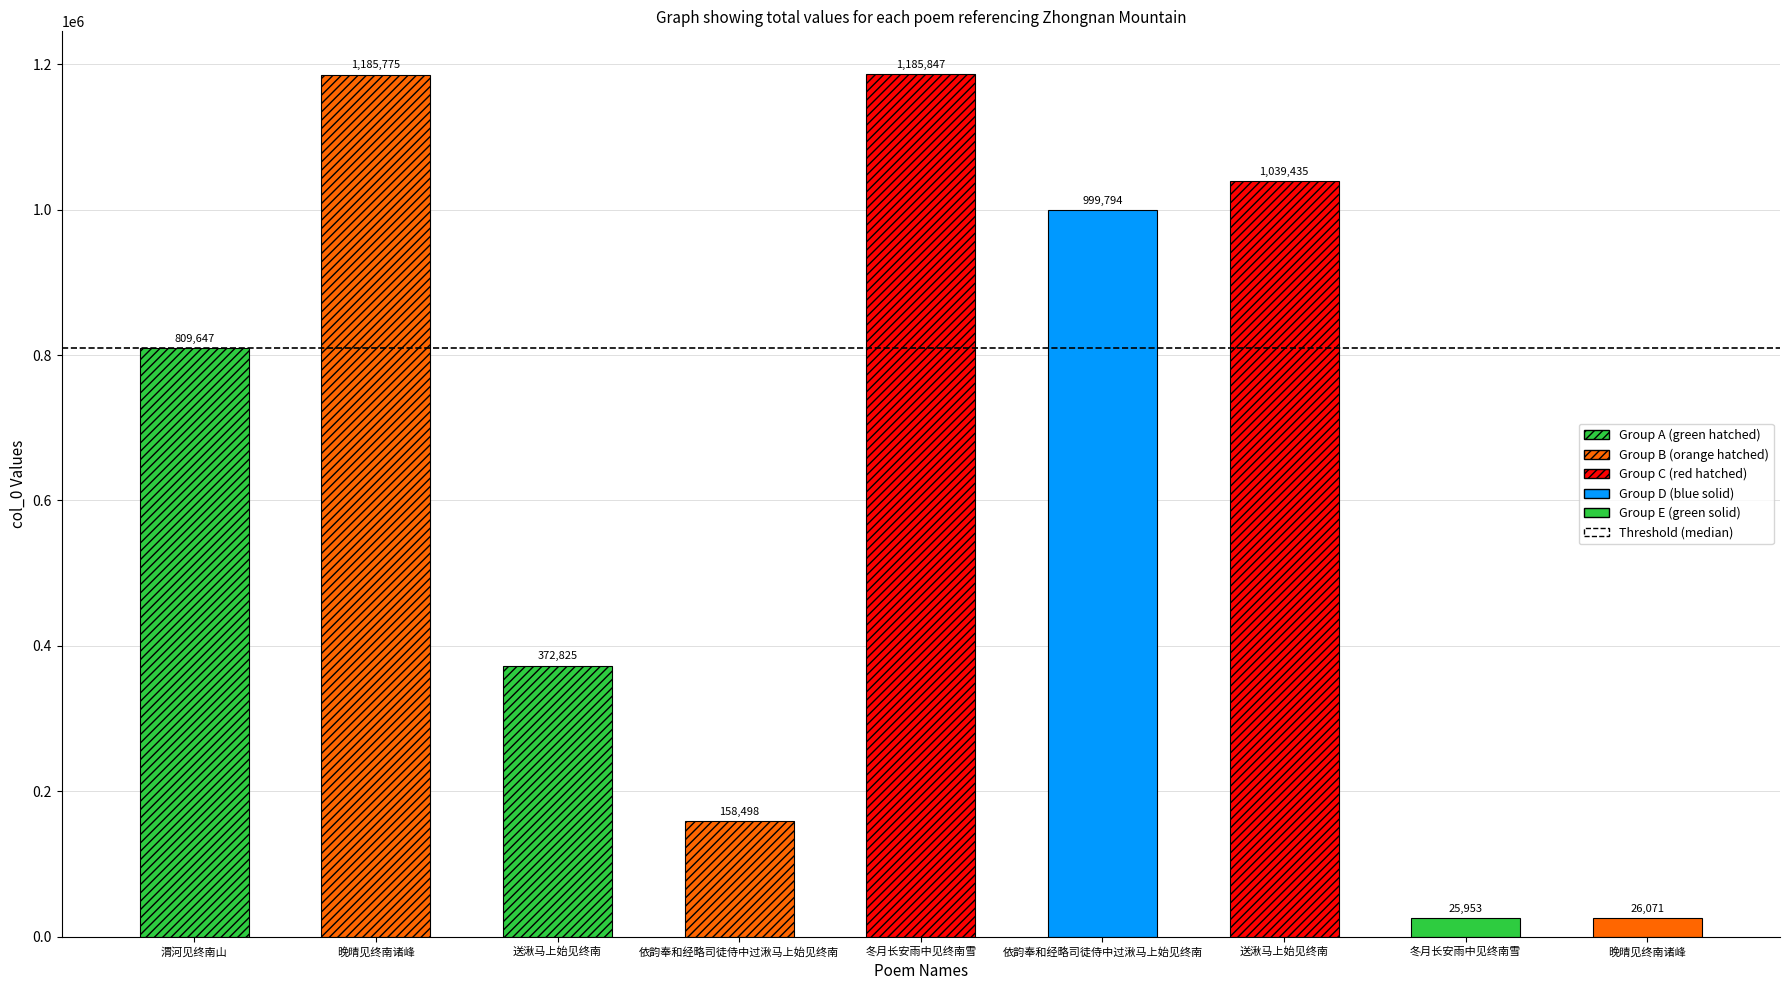

How many data points are above 809647?

4